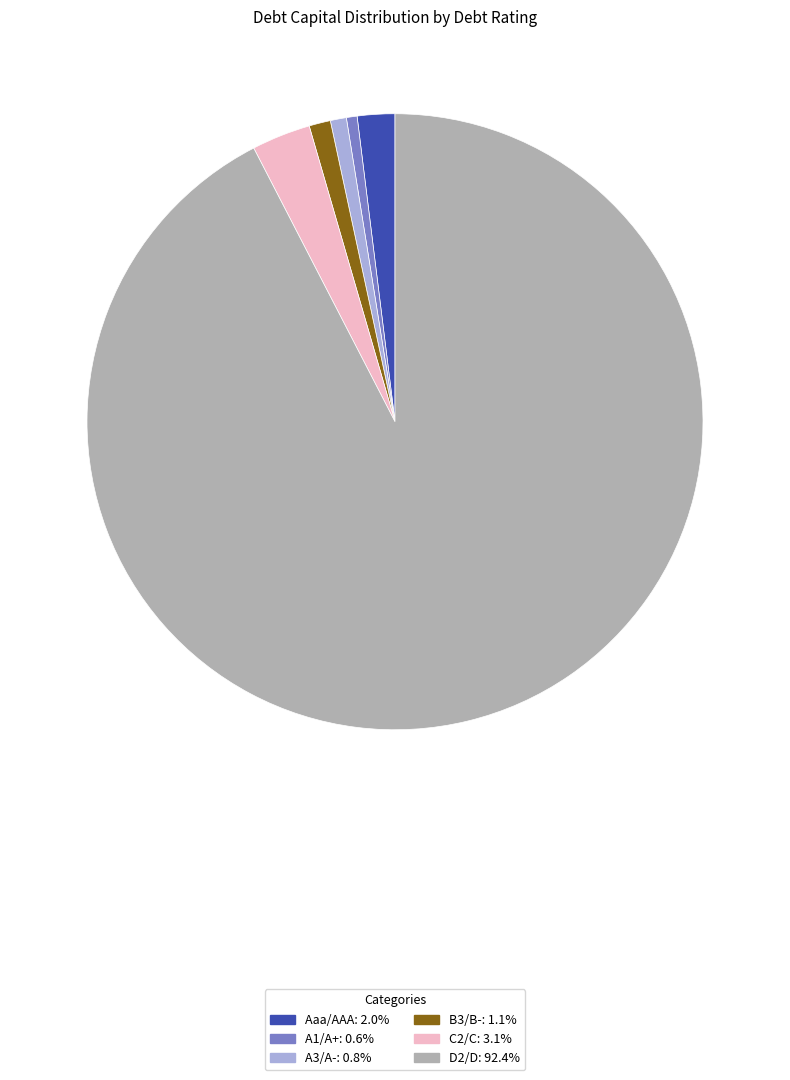

What is the largest slice in the pie chart?

D2/D